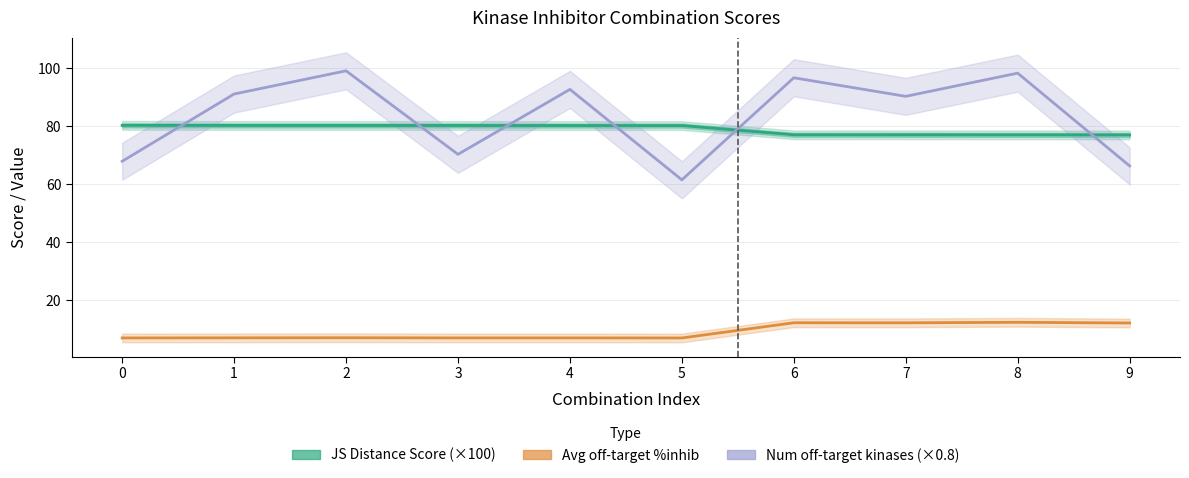

True or false: Num off-target kinases (×0.8) and Avg off-target %inhib cross at least once.

False